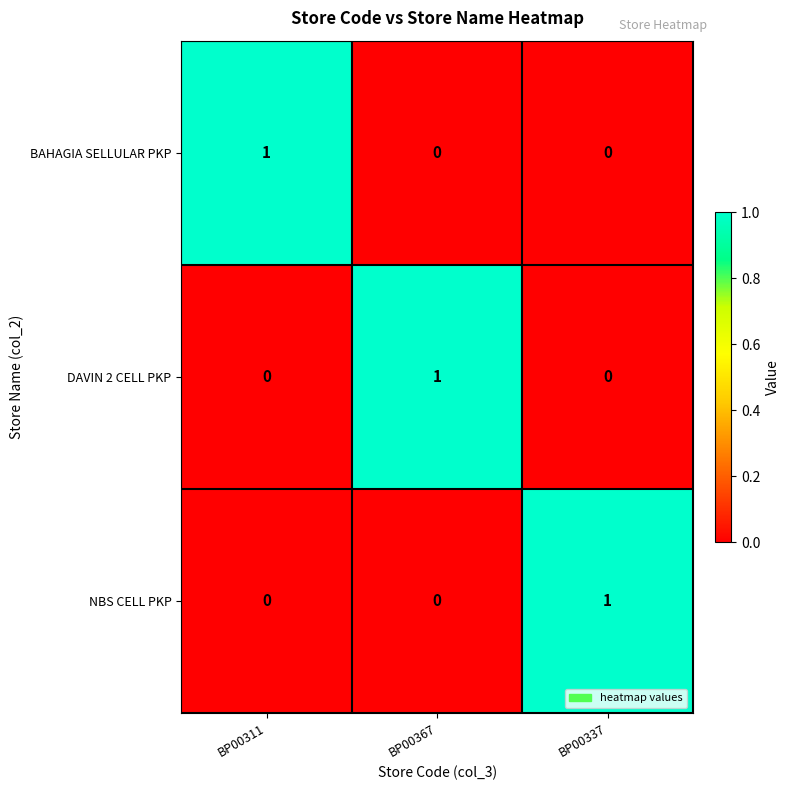

What is the difference between the highest and lowest values at BP00367?

1